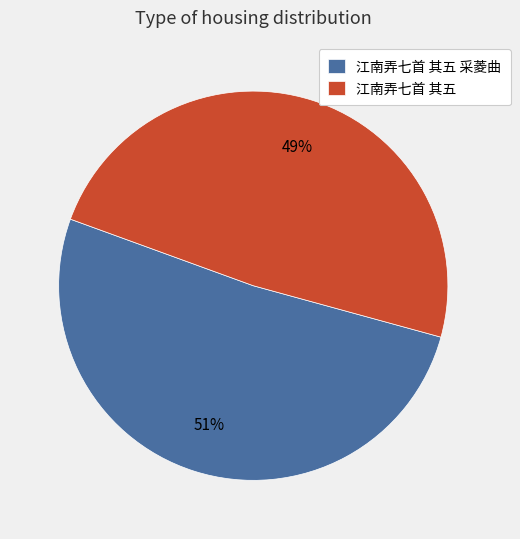

What is the smallest slice in the pie chart?

江南弄七首 其五